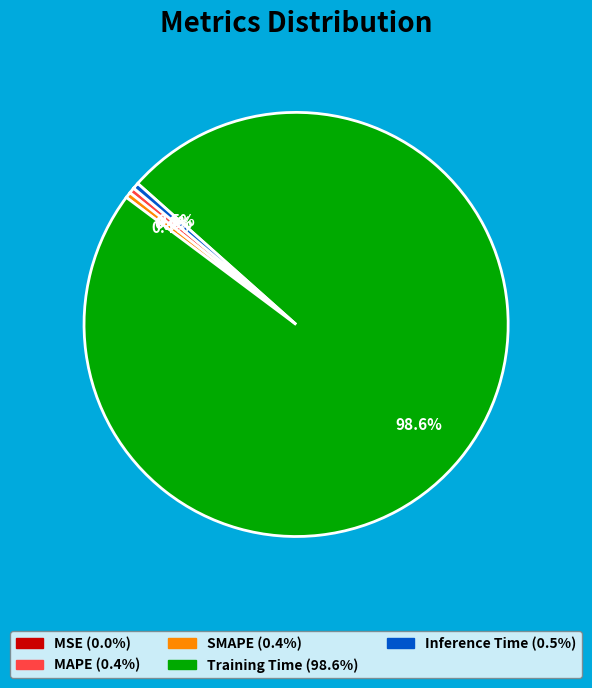

Combined, what portion of the pie is MAPE and Training Time?

99.1%